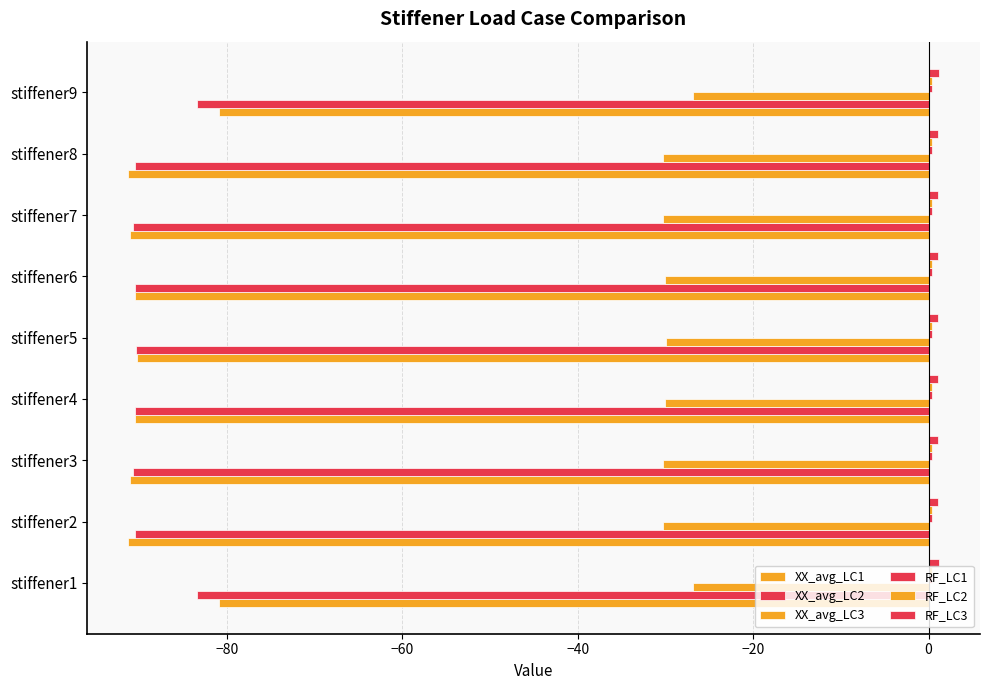

What is the difference between the maximum and second lowest values in the XX_avg_LC1 series?

10.3